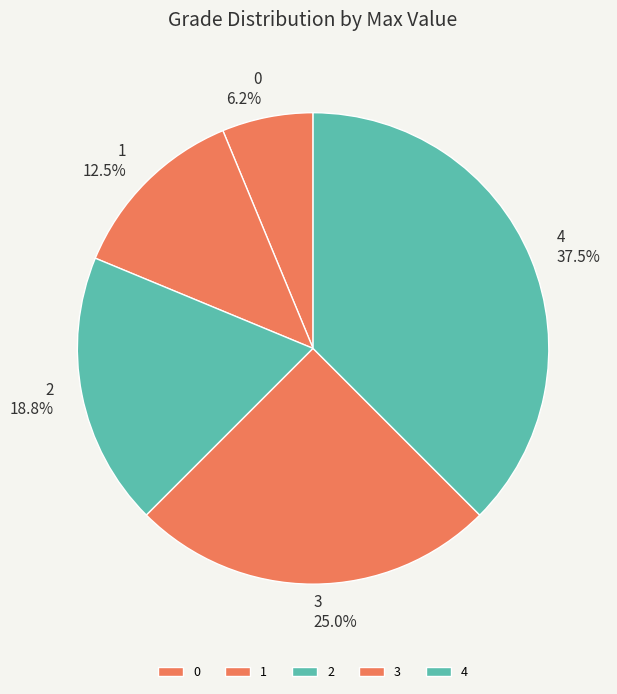

What is the ratio of the value at 1 to the value at 3?

0.5